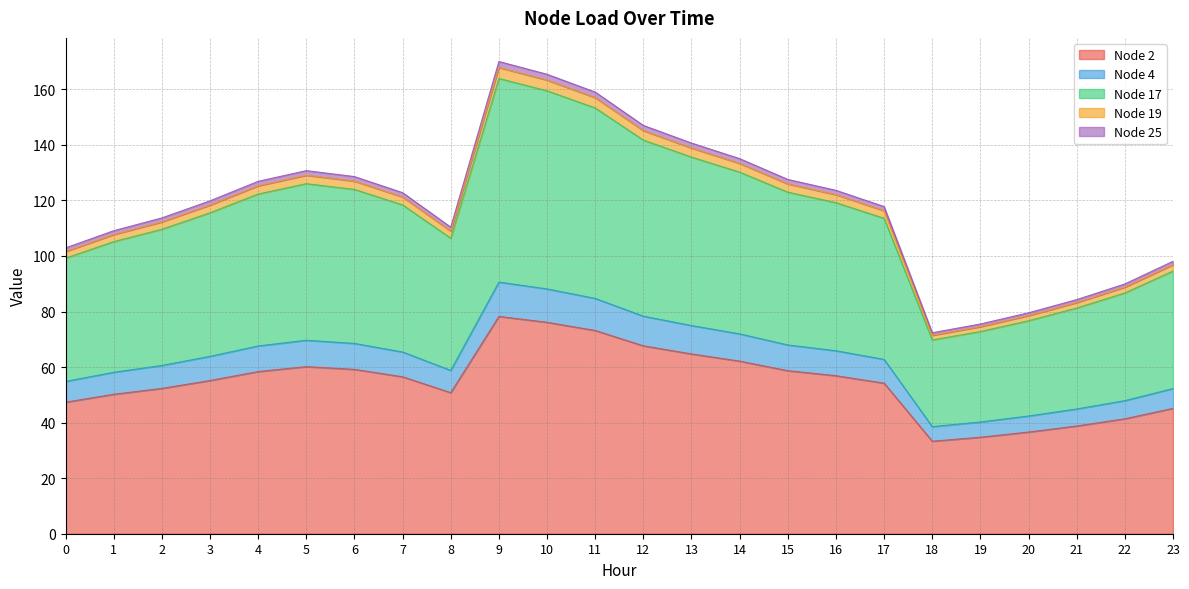

Is it true that Node 2 equals 119.6 at 9?

False